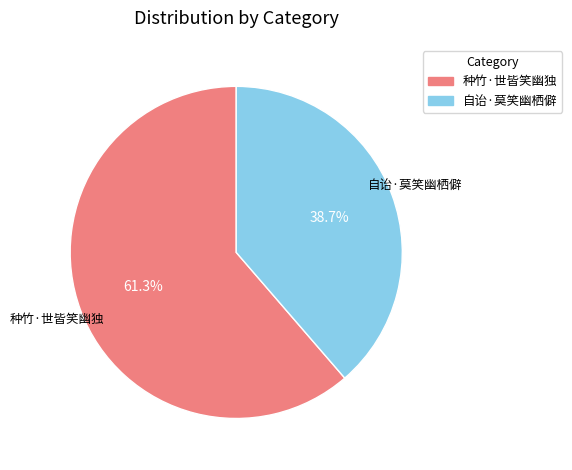

Is the sum of 自诒·莫笑幽栖僻 and 种竹·世皆笑幽独 greater than half?

Yes